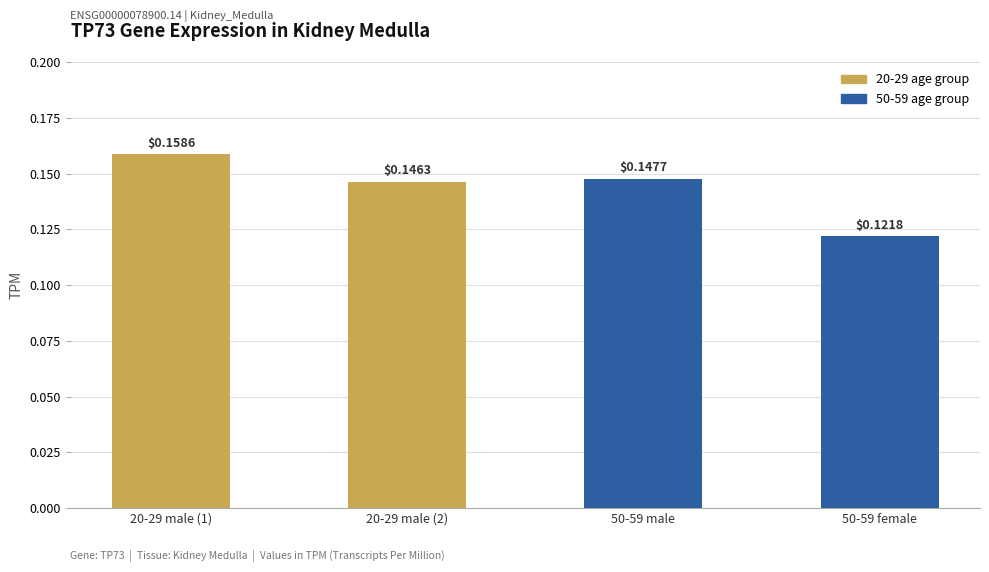

Count the values in the range 0 to 1.

4